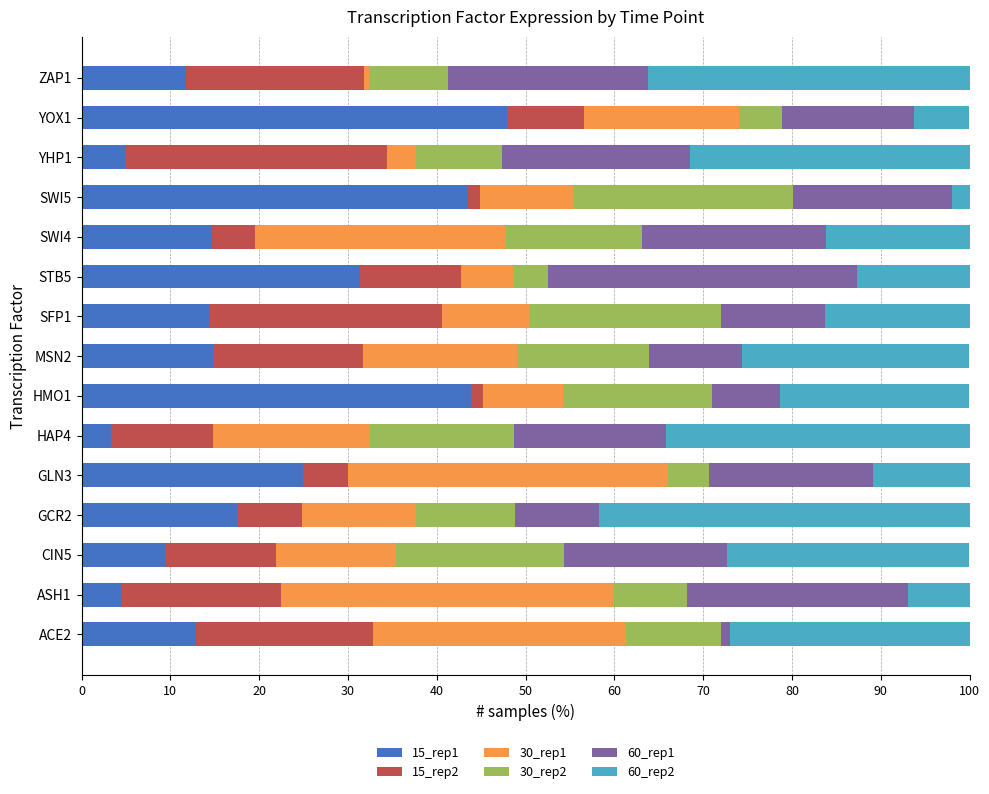

What is the lowest value of the 15_rep1 series?

3.3